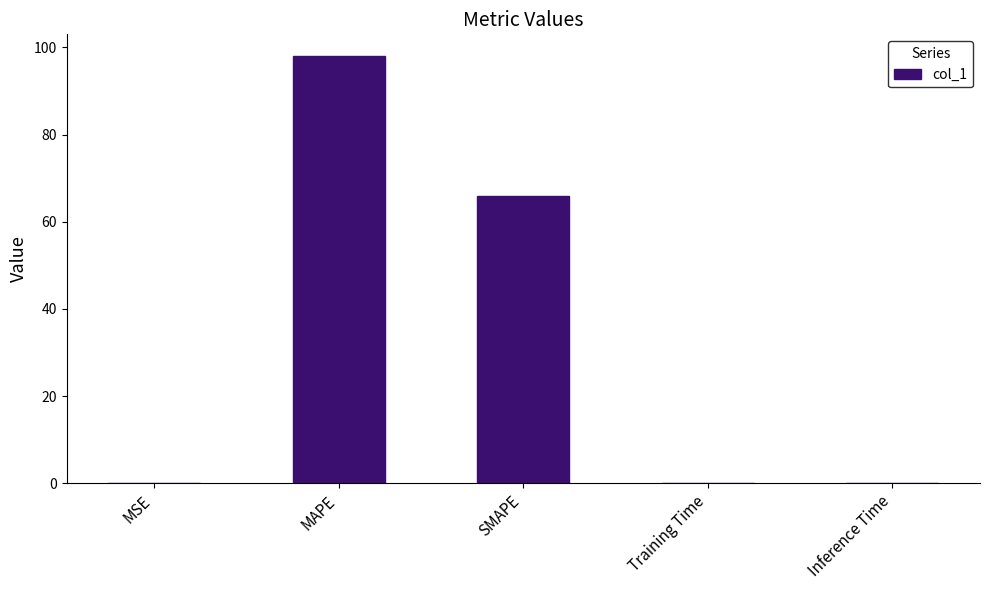

At which label is the value closest to 49?

SMAPE